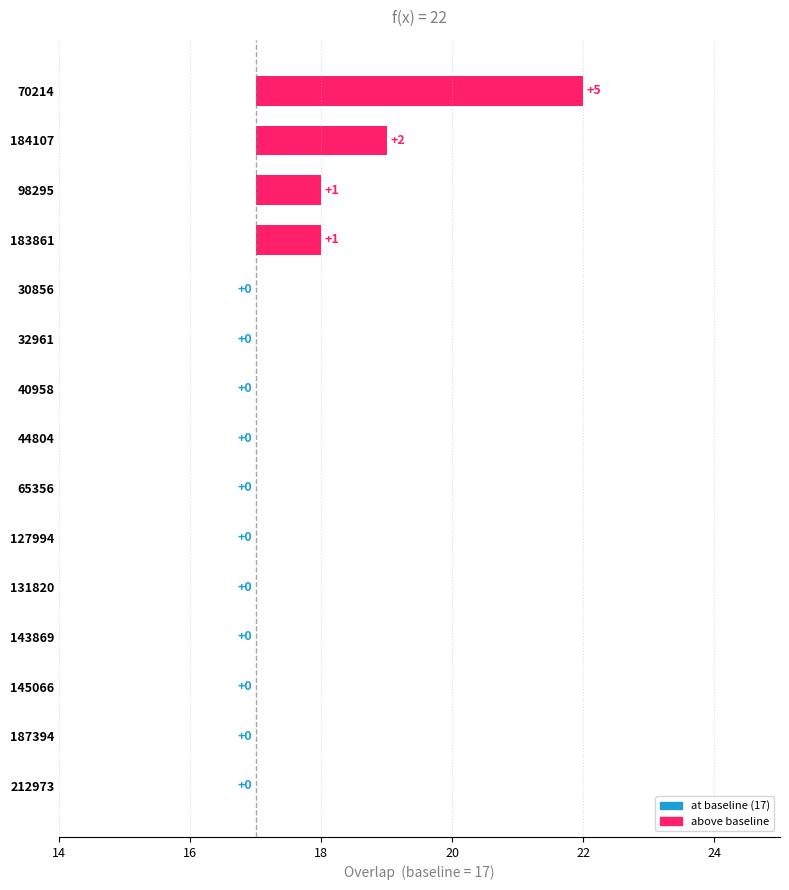

What is the greatest value displayed?

5